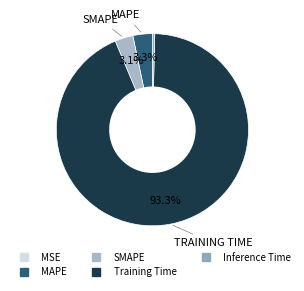

Combined, do Inference Time and MSE account for over 50%?

No